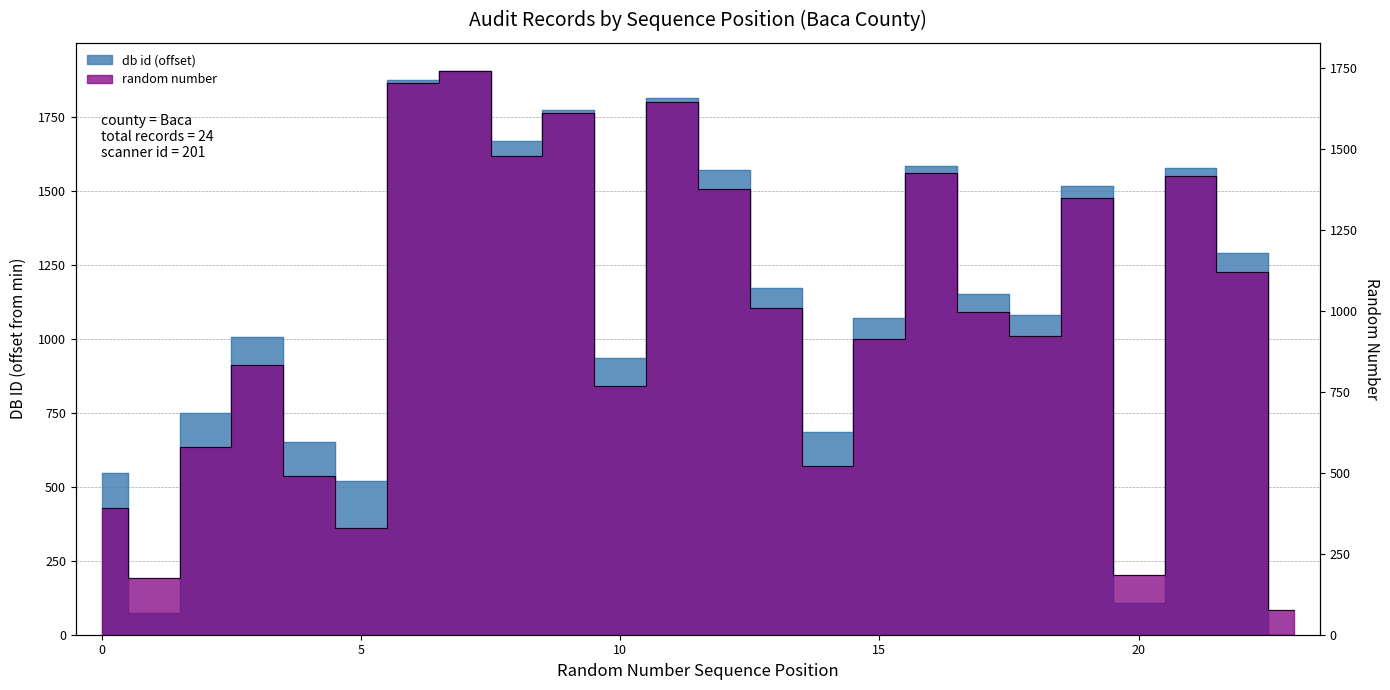

List the series in order of their peak value, highest first.

db id, random number